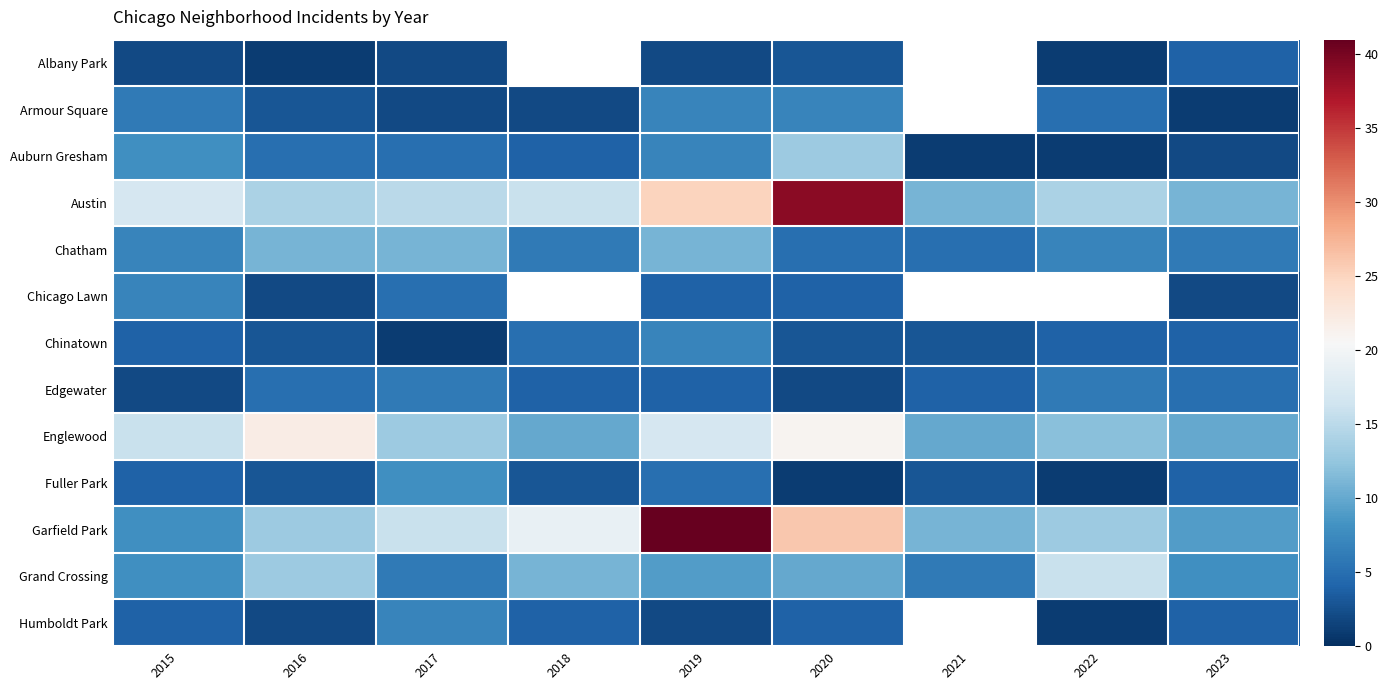

Which category has the lowest value in the Armour Square series?

2023